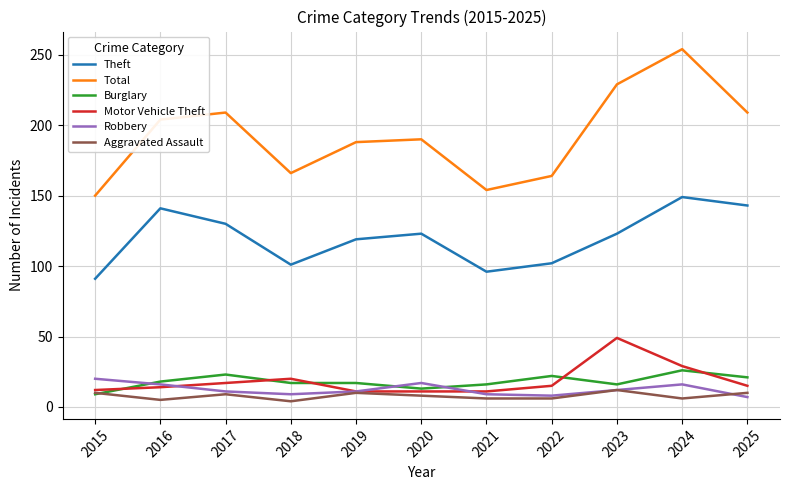

Which series has the widest spread of values?

Total